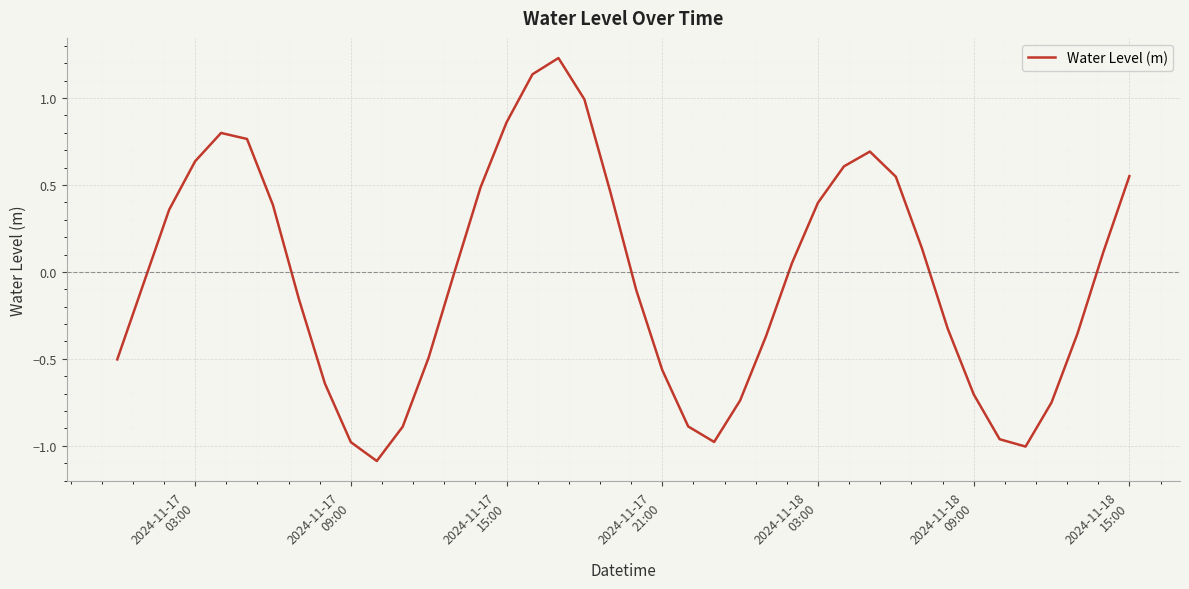

How many points are higher than both their immediate neighbors (excluding endpoints)?

3